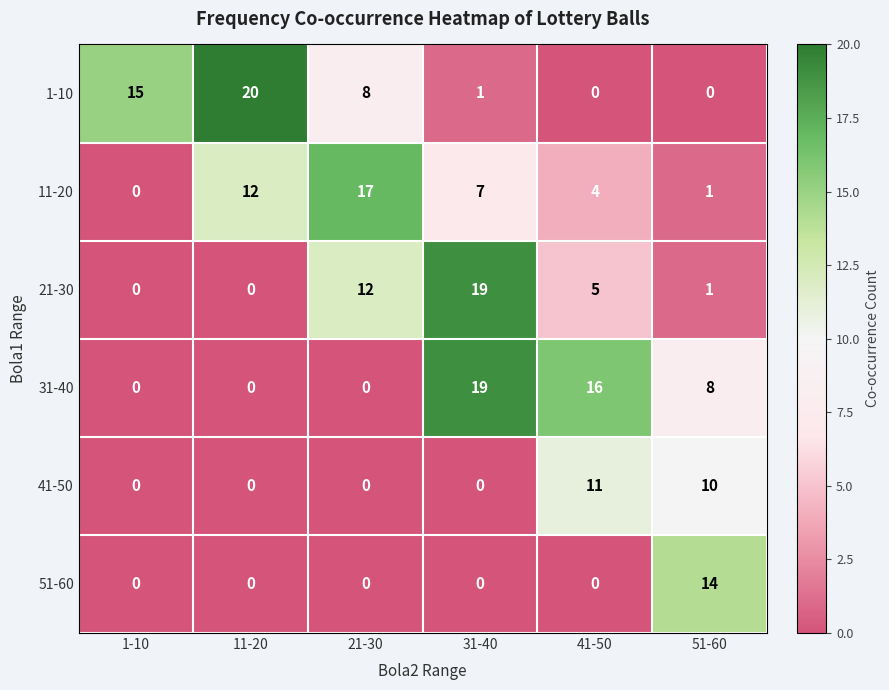

The value of 41-50 at 41-50 is 16. True or false?

False